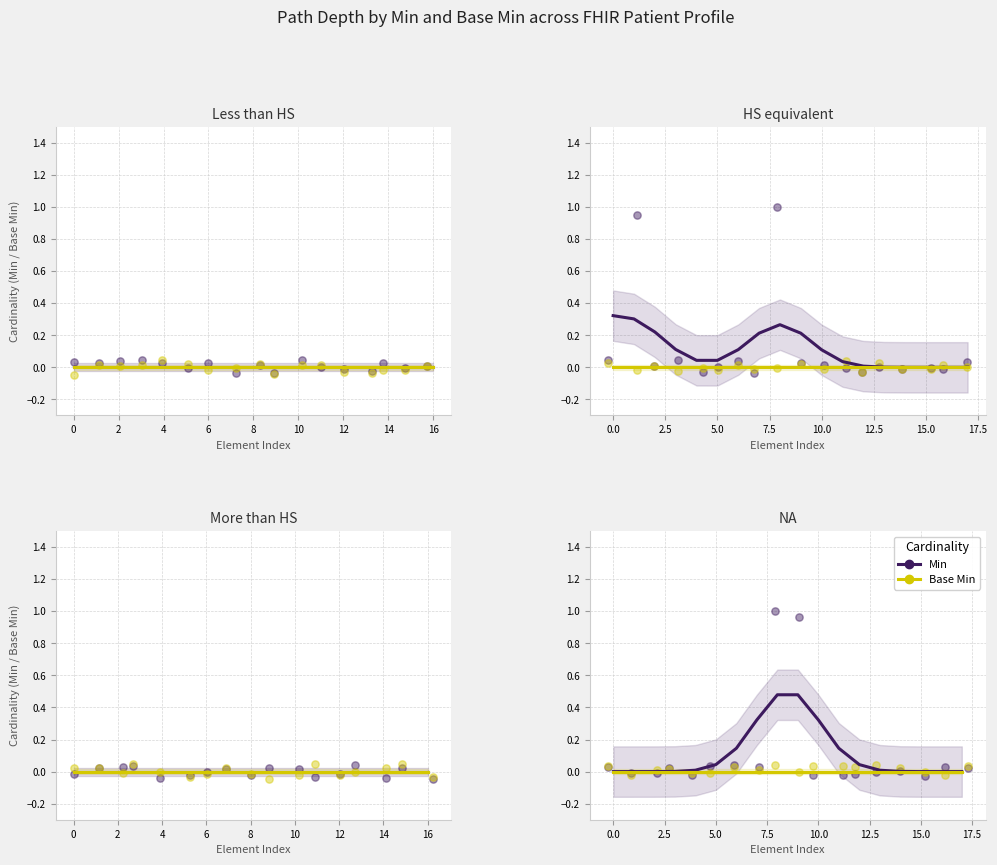

At how many categories does at least one series exceed 0?

14